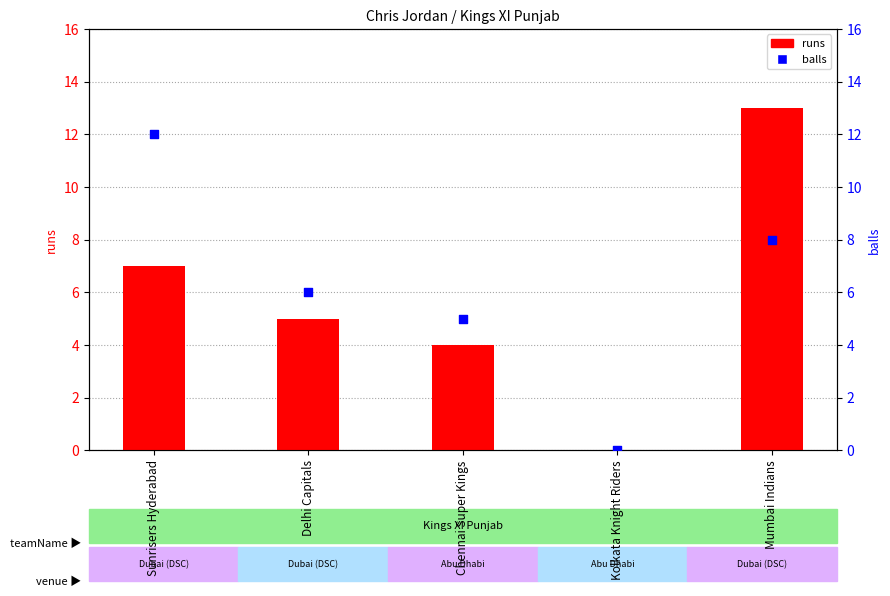

What is the total value across all series at Chennai Super Kings?

9